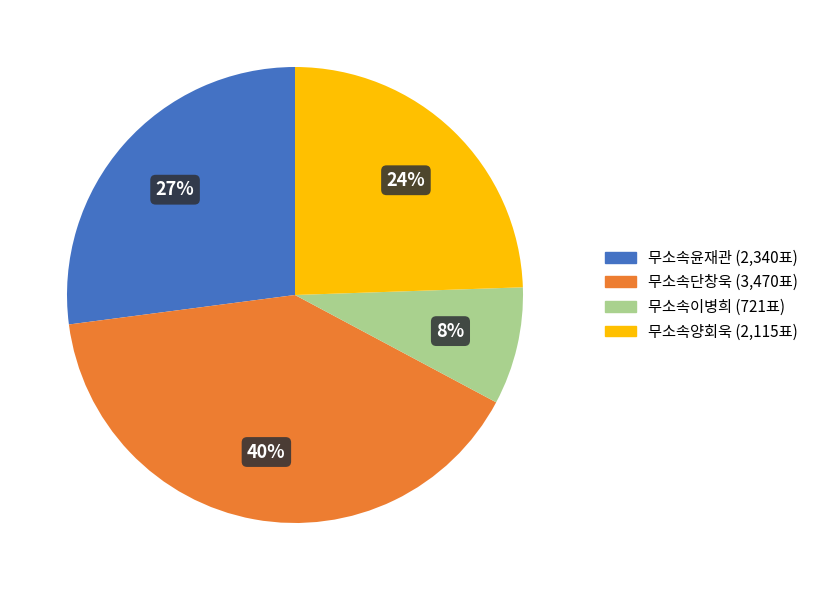

The 무소속윤재관 slice represents 32% of the pie. True or false?

False